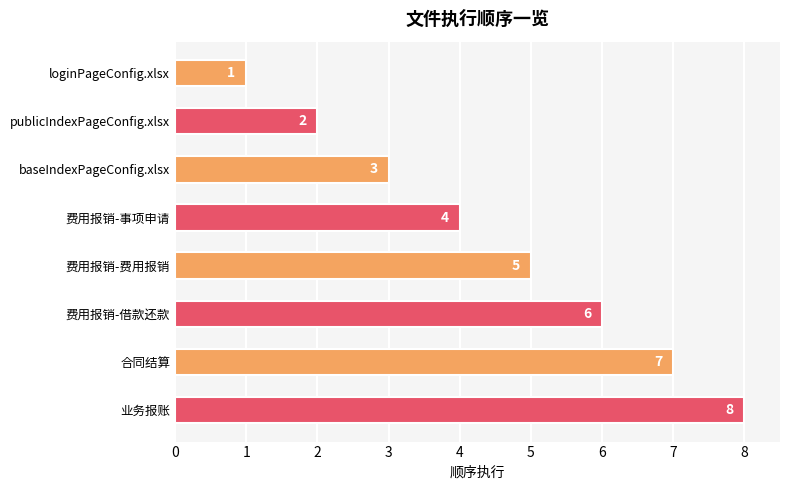

Is it true that the value at publicIndexPageConfig.xlsx is 2?

True